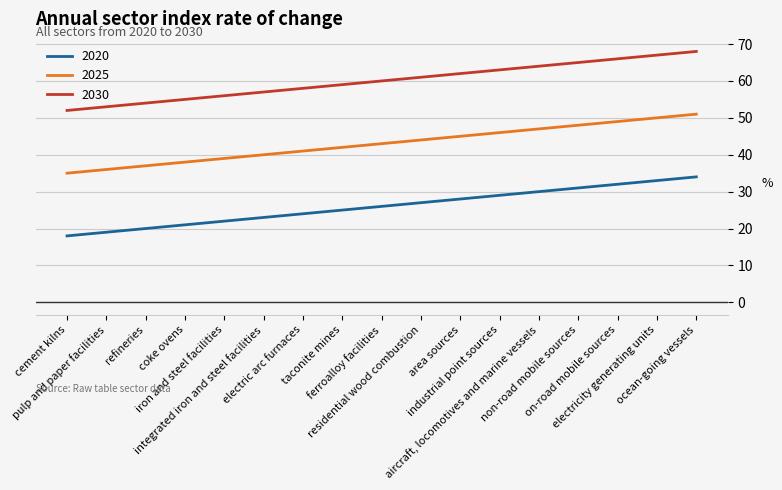

True or false: 2030 and 2025 intersect in this chart.

False